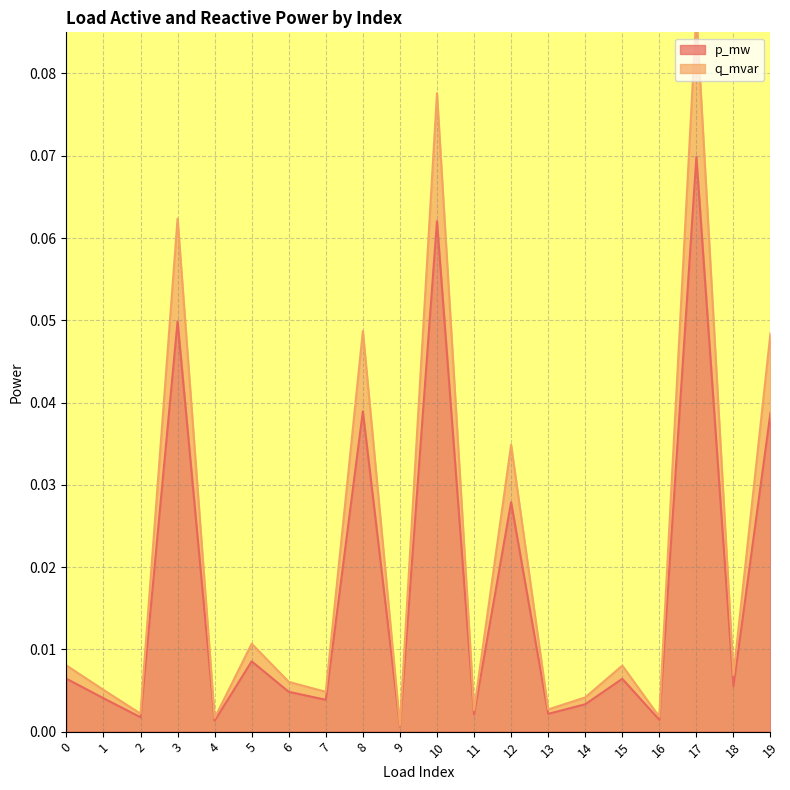

Rank the categories by q_mvar value from highest to lowest.

17, 10, 3, 8, 19, 12, 5, 0, 15, 18, 6, 1, 7, 14, 13, 11, 2, 16, 4, 9